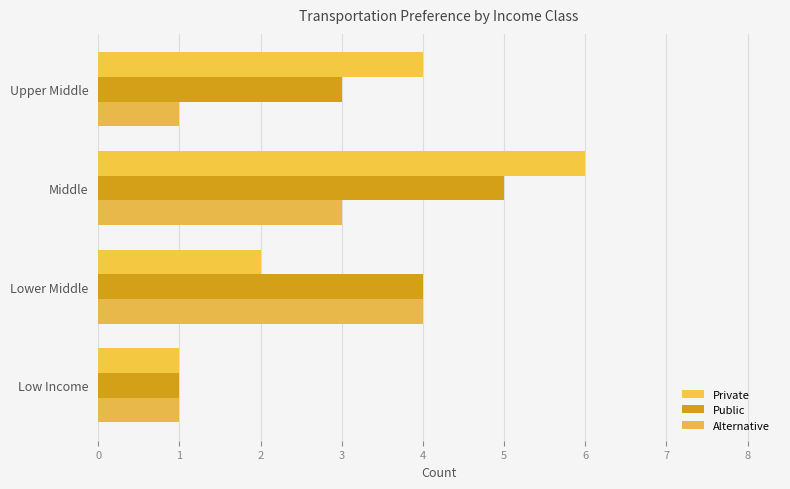

What is the difference between the second highest and second lowest values in the Private series?

2